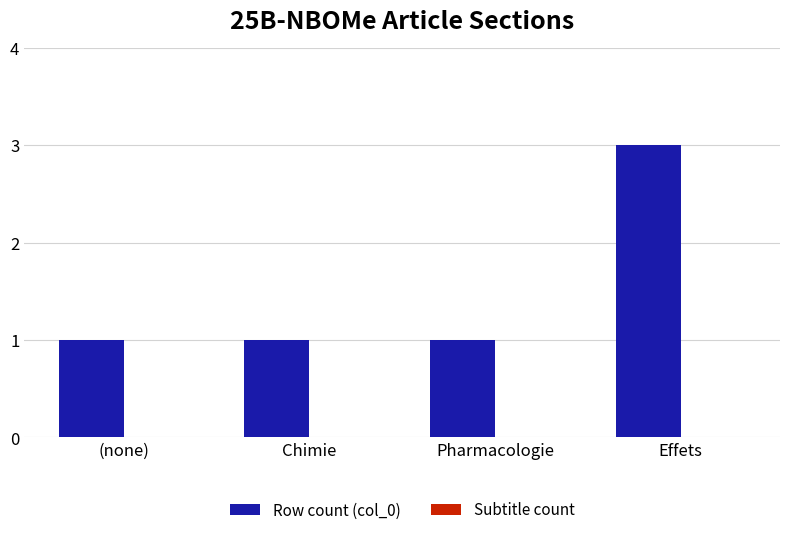

True or false: the data shows 2 at Effets.

False